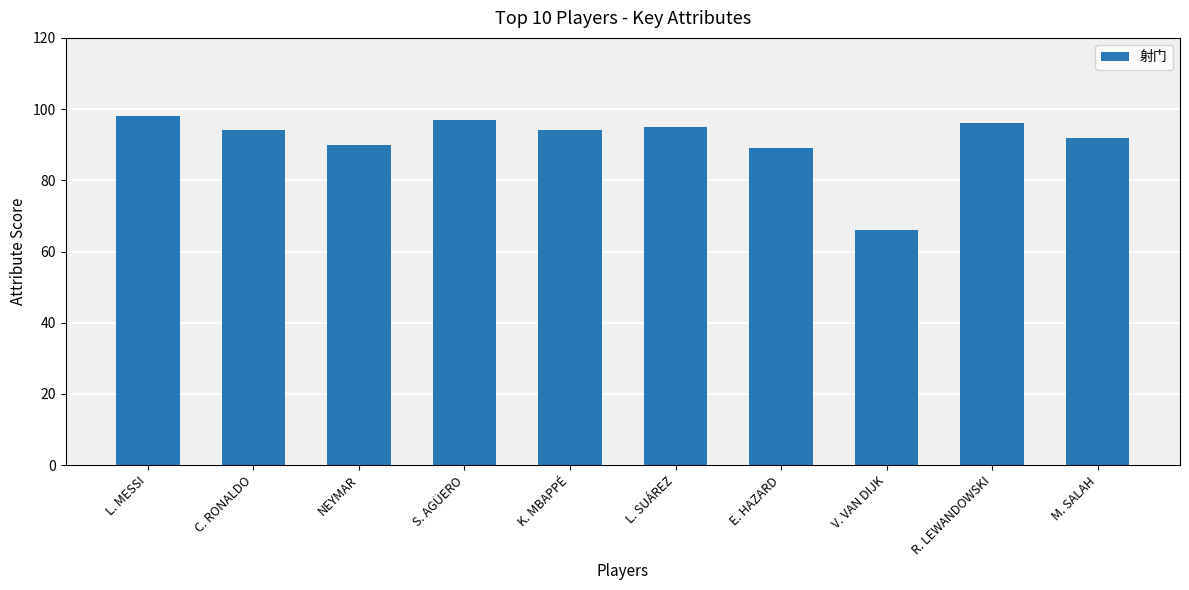

What is the average value?

91